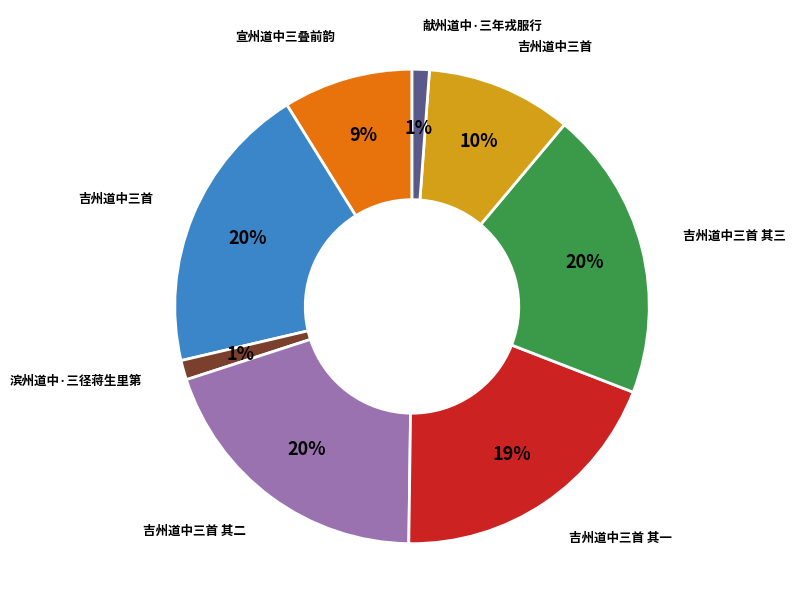

To the nearest percent, what is the average slice percentage?

12%